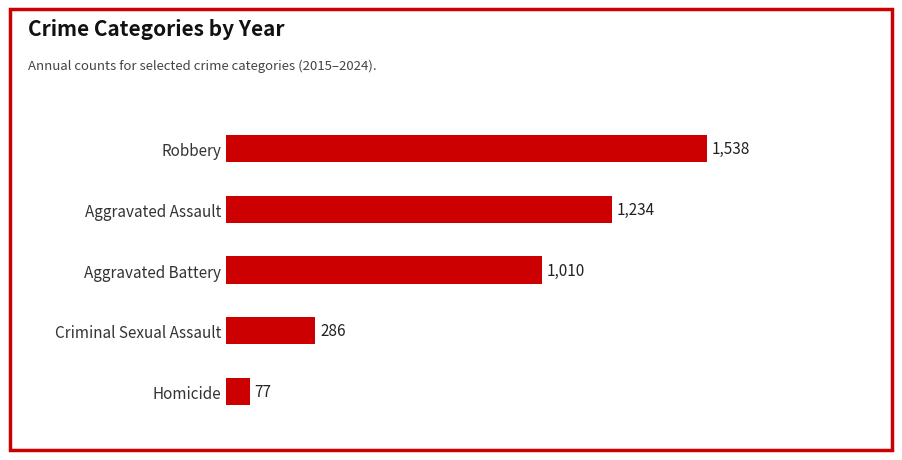

Between Robbery and Aggravated Battery, which is larger?

Robbery